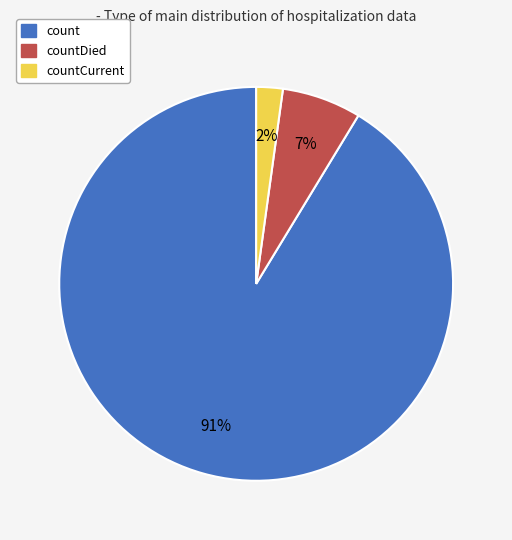

To the nearest percent, what portion does countDied represent?

7%